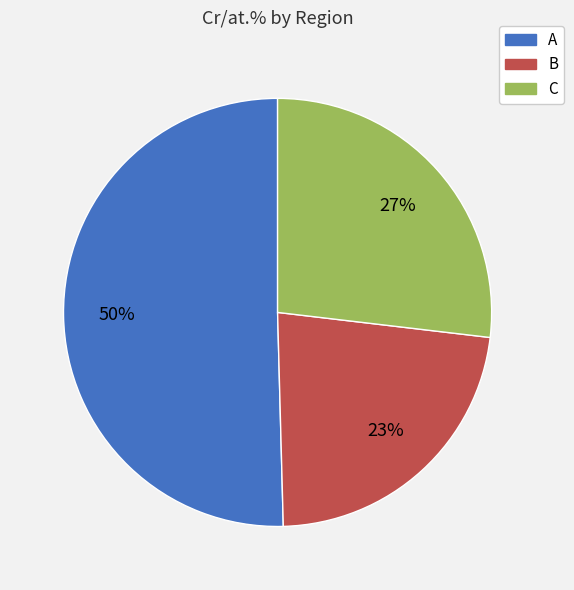

Which category has the smallest portion of the pie?

B